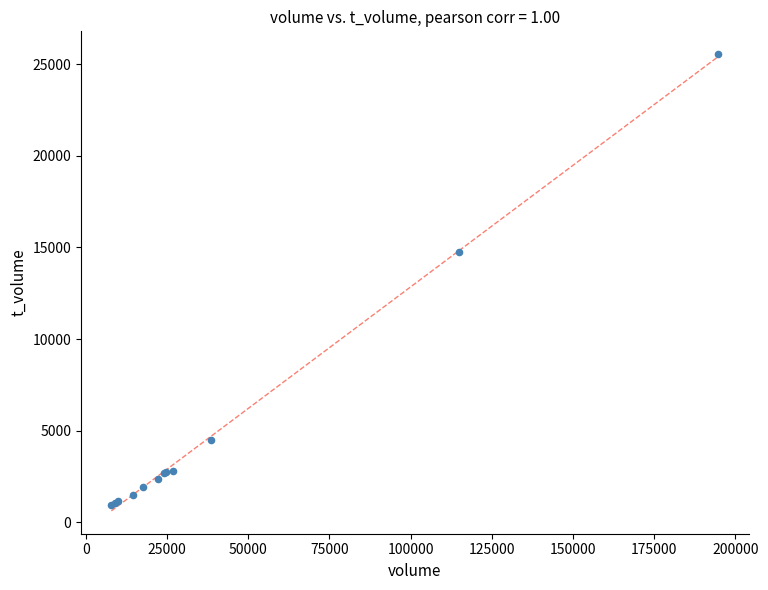

What Y value in the scatter plot is closest to 13234?

14747